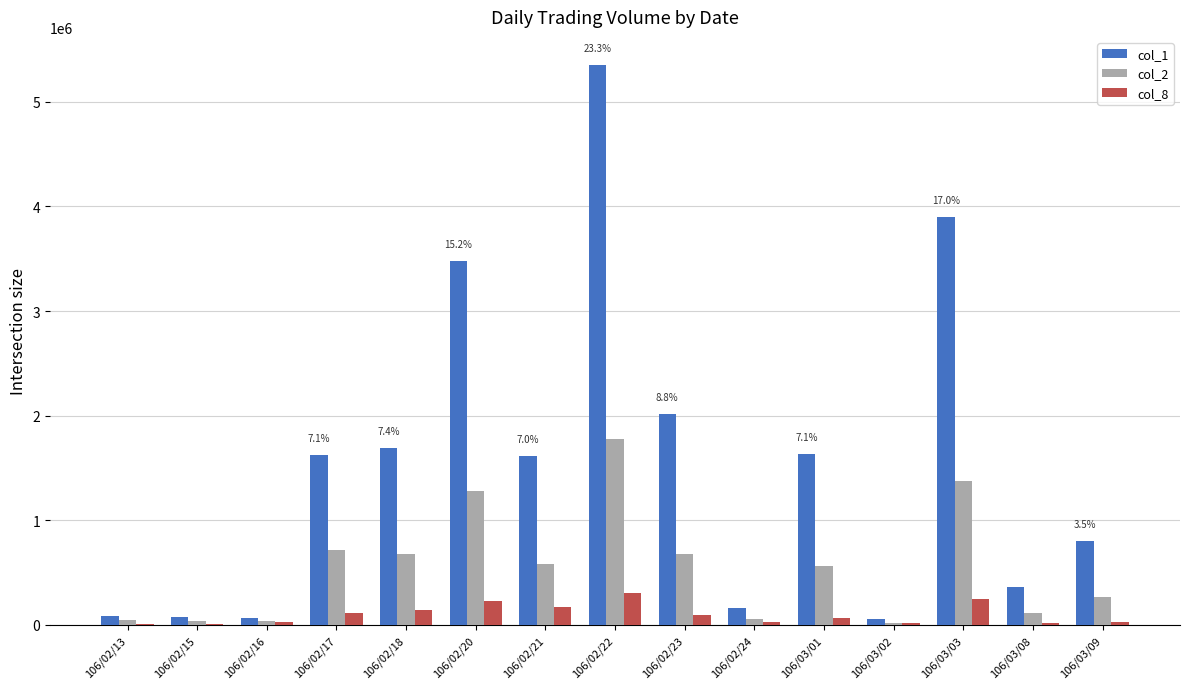

True or false: col_8 has a value of 230000 at 106/02/20.

True